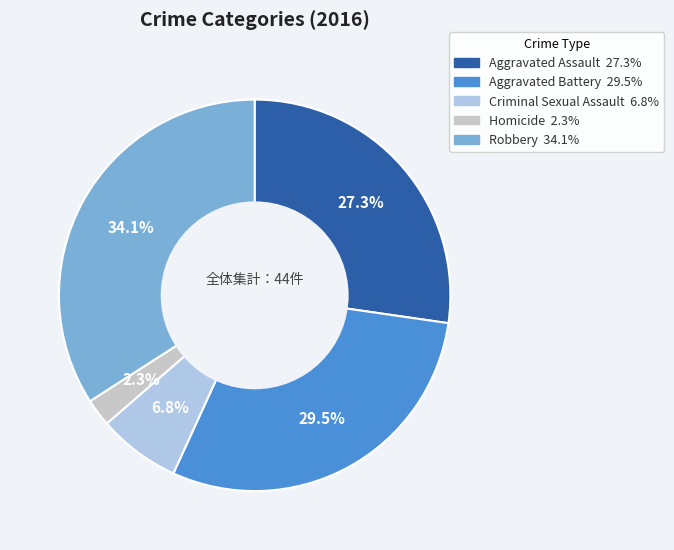

Which slice is the smallest?

Homicide